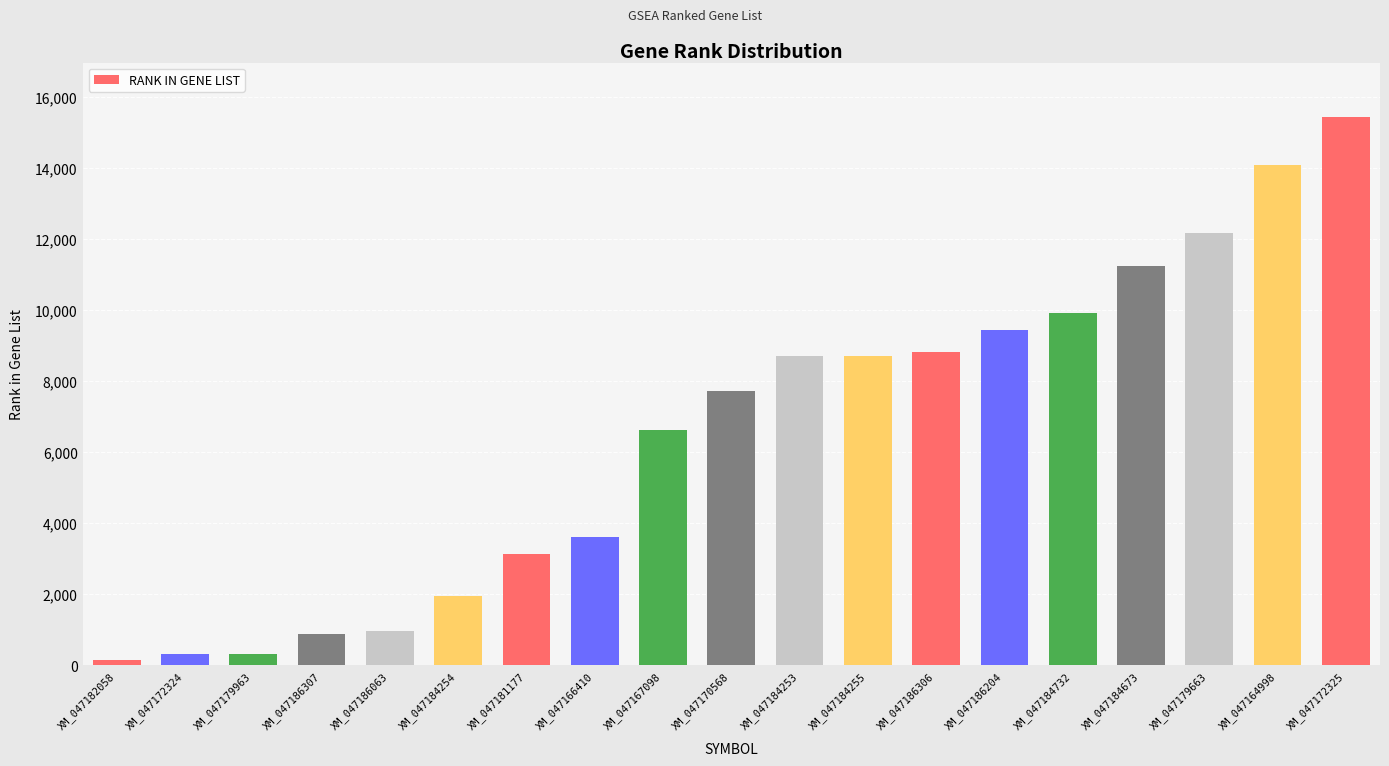

What is the greatest value displayed?

15427